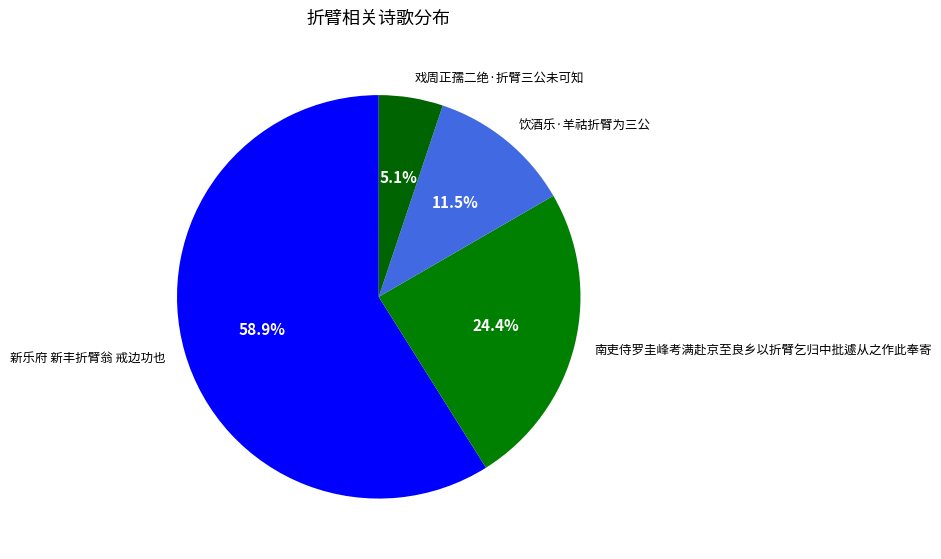

Count the number of slices in the pie.

4